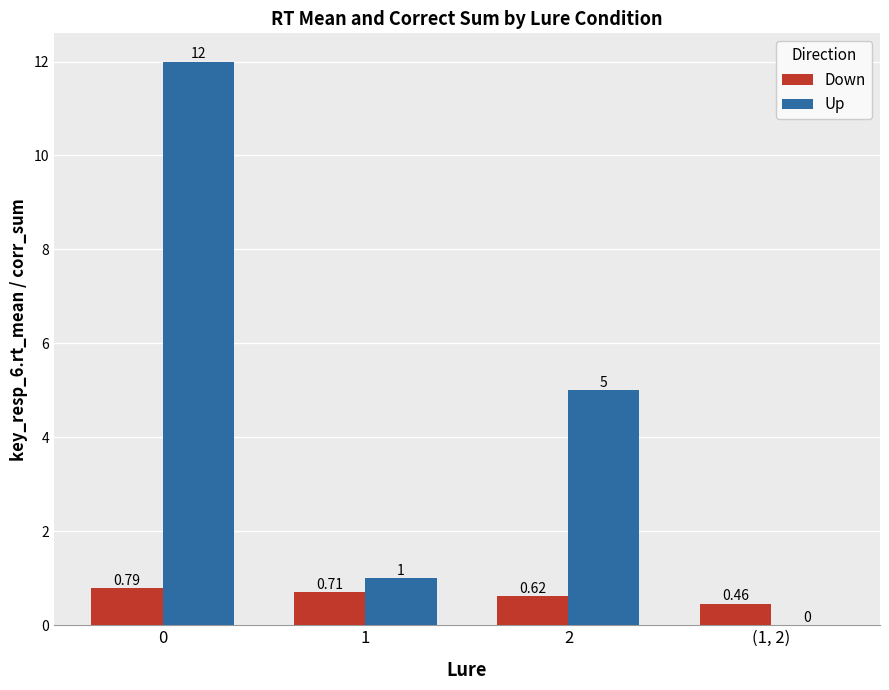

Is it true that Down equals 0.2 at 2?

False